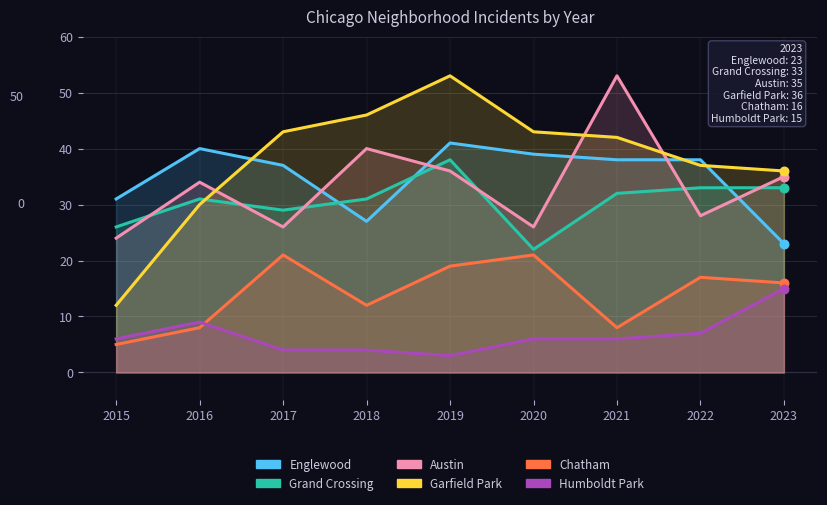

What are all the series names shown in the legend?

Englewood, Grand Crossing, Austin, Garfield Park, Chatham, Humboldt Park